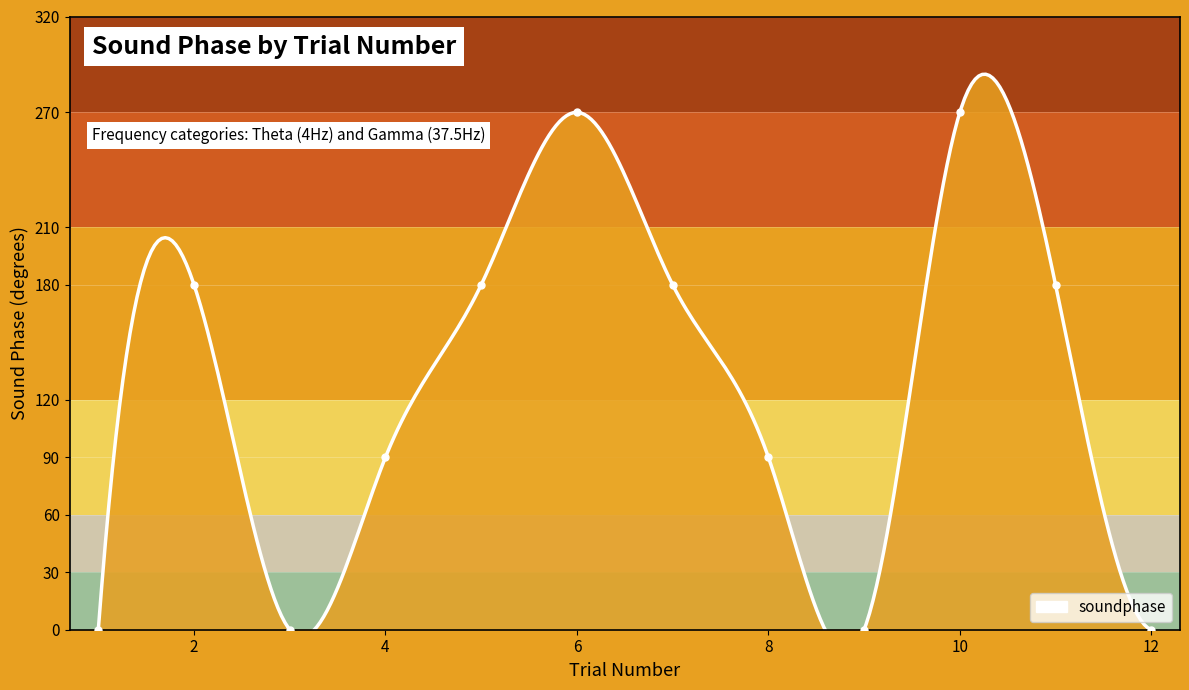

Reading left to right, what are all the values shown in this chart?

1=0	2=180	3=0	4=90	5=180	6=270	7=180	8=90	9=0	10=270	11=180	12=0